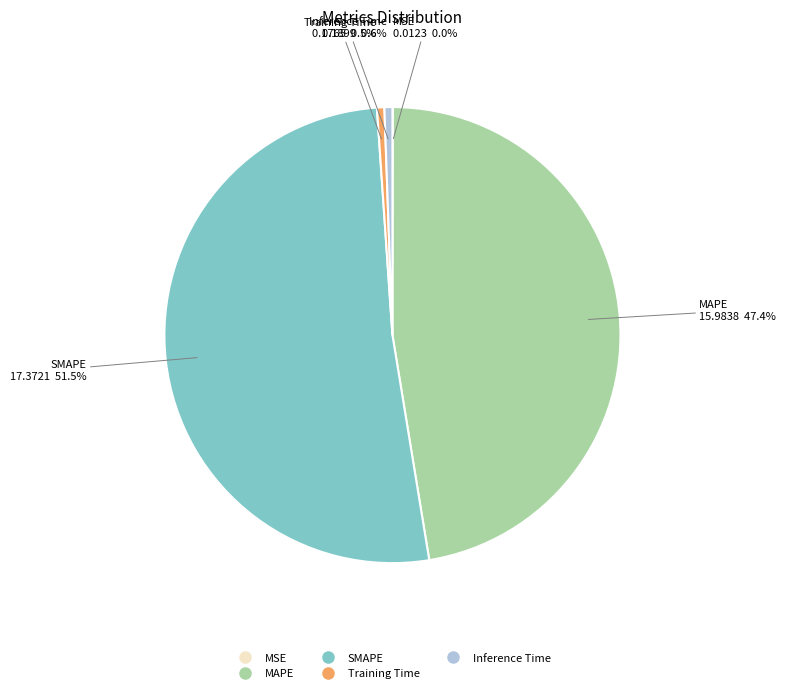

Does any single category account for the majority?

Yes